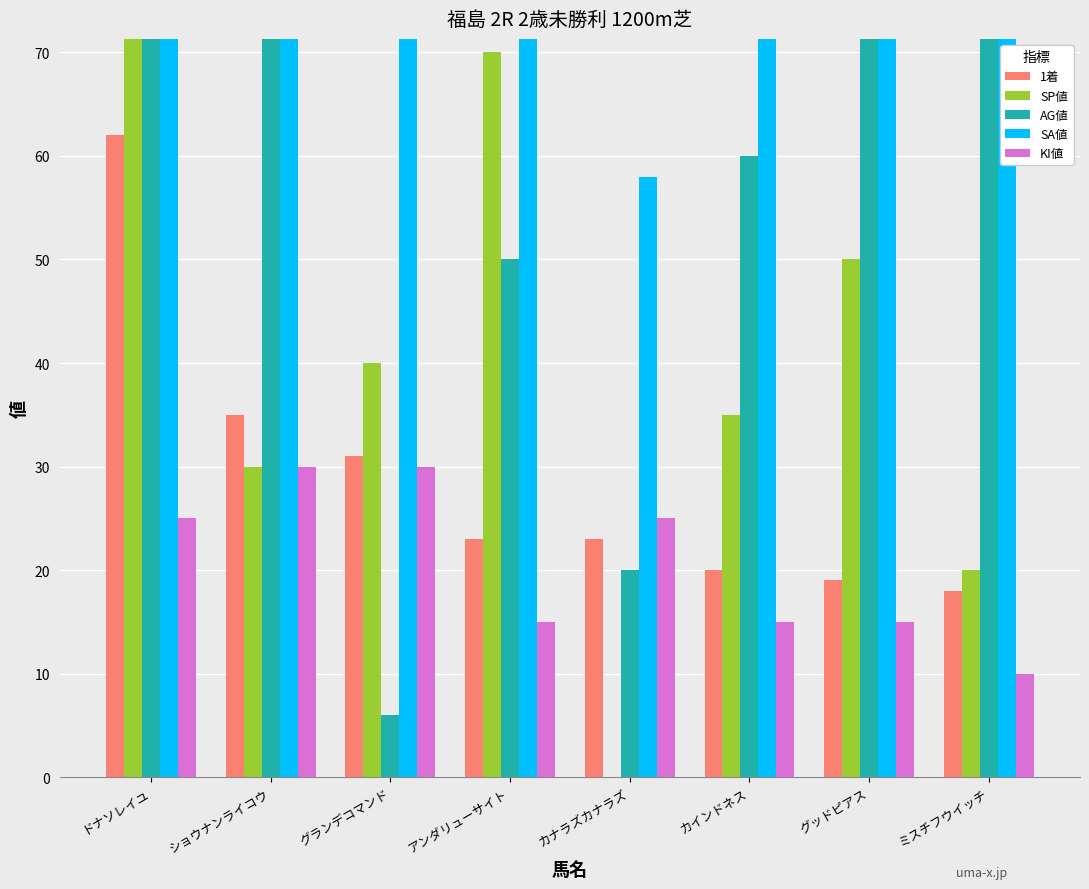

How many data points in KI値 are above 25?

2